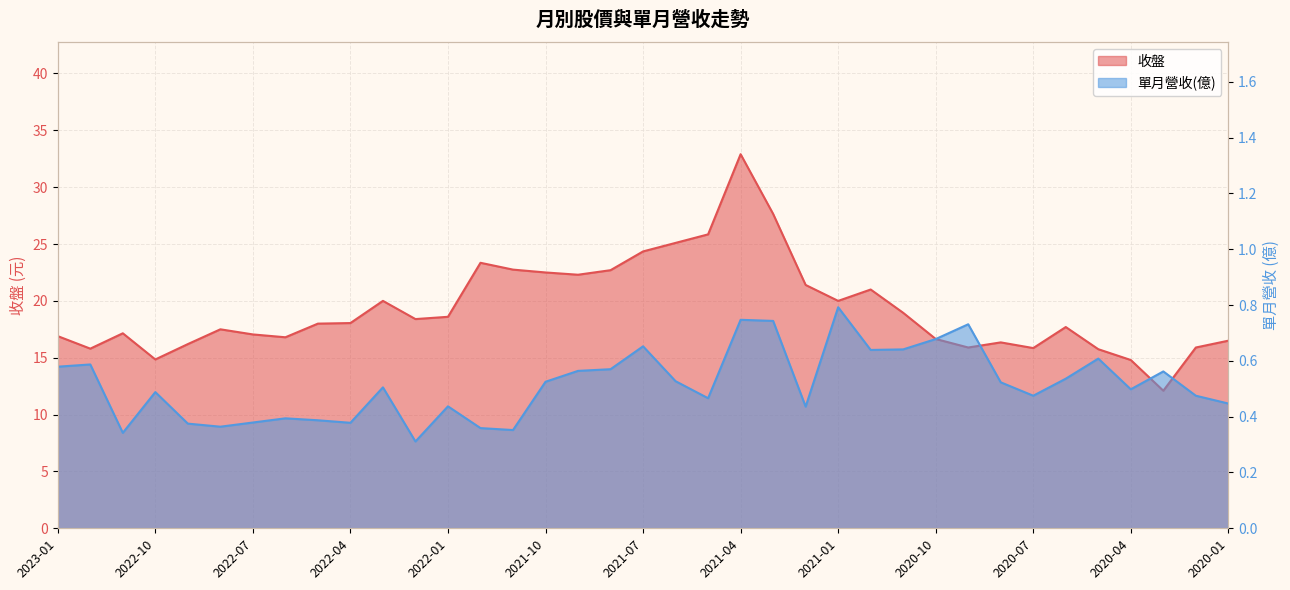

What is the highest value of the 收盤 series?

32.9